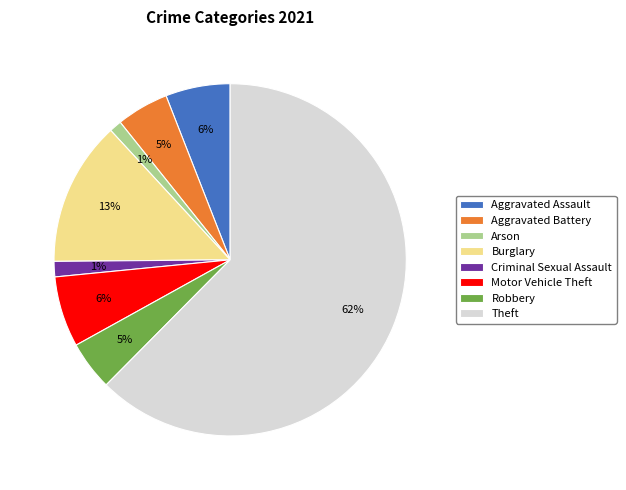

Is Criminal Sexual Assault the majority of the pie?

No